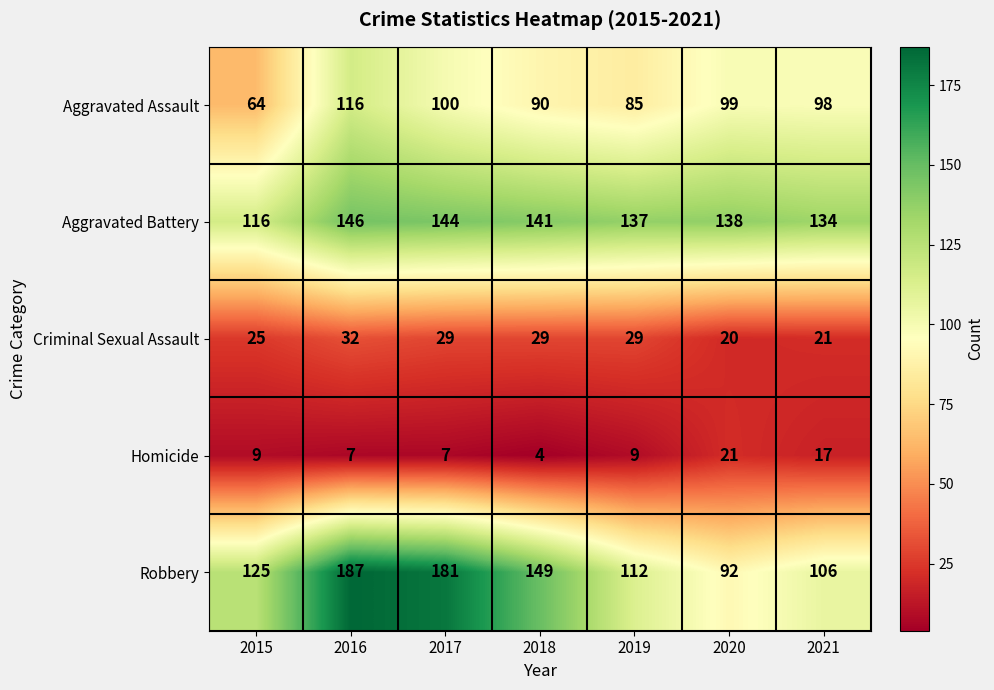

Rank the series at 2020 from lowest to highest value.

Criminal Sexual Assault, Homicide, Robbery, Aggravated Assault, Aggravated Battery